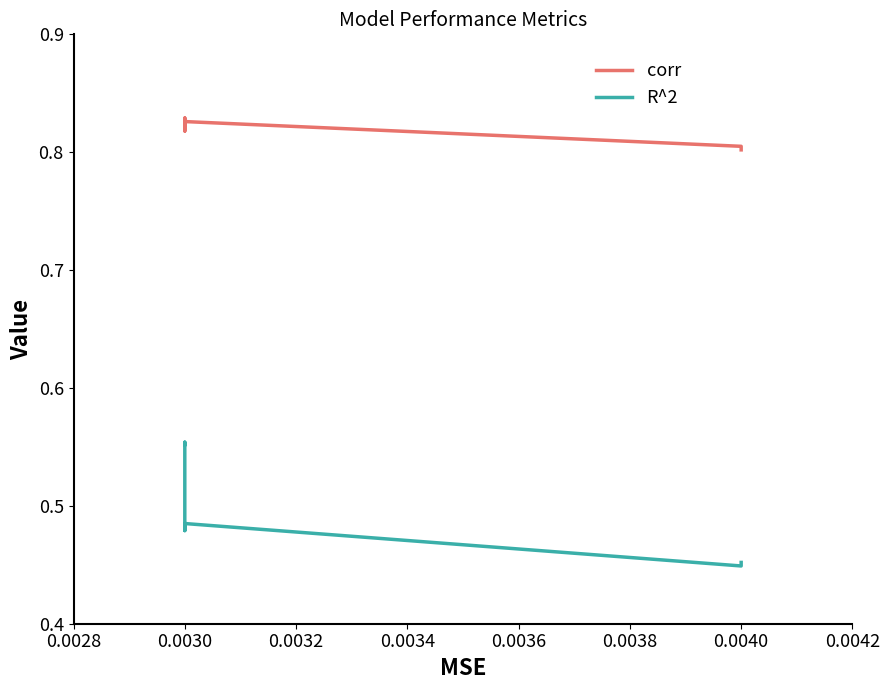

What is the highest value of the R^2 series?

0.6